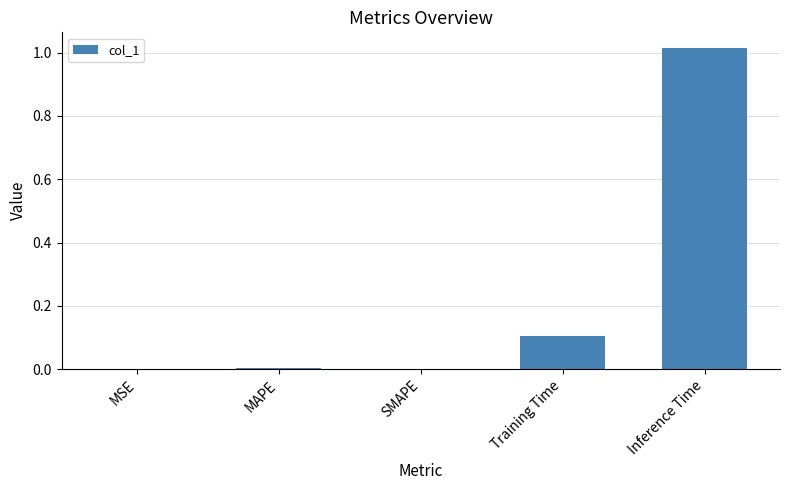

What is the change in value from MSE to Training Time?

+0.1